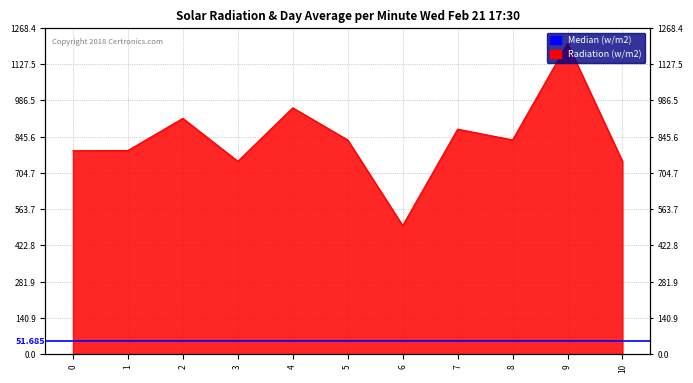

Rank the categories by value from highest to lowest.

9, 4, 2, 7, 5, 8, 1, 0, 3, 10, 6